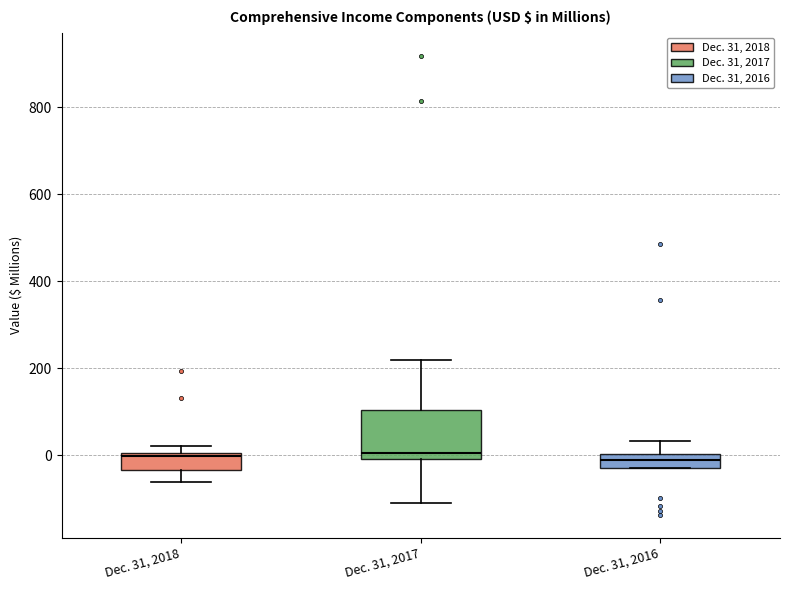

Reading left to right, transcribe this box plot: for each box, give where its median line is, the range the box spans, and where its two whiskers end, as read against the y-axis. The values are not printed on the chart, so give them approximately, as read against the axis.

Dec. 31, 2018: median 0, box -40 to 0, whiskers -60 to 20
Dec. 31, 2017: median 0 (just above the box's lower edge), box 0 to 100, whiskers -100 to 220
Dec. 31, 2016: median -20 (inside the box), box -20 to 0, whiskers -20 to 40